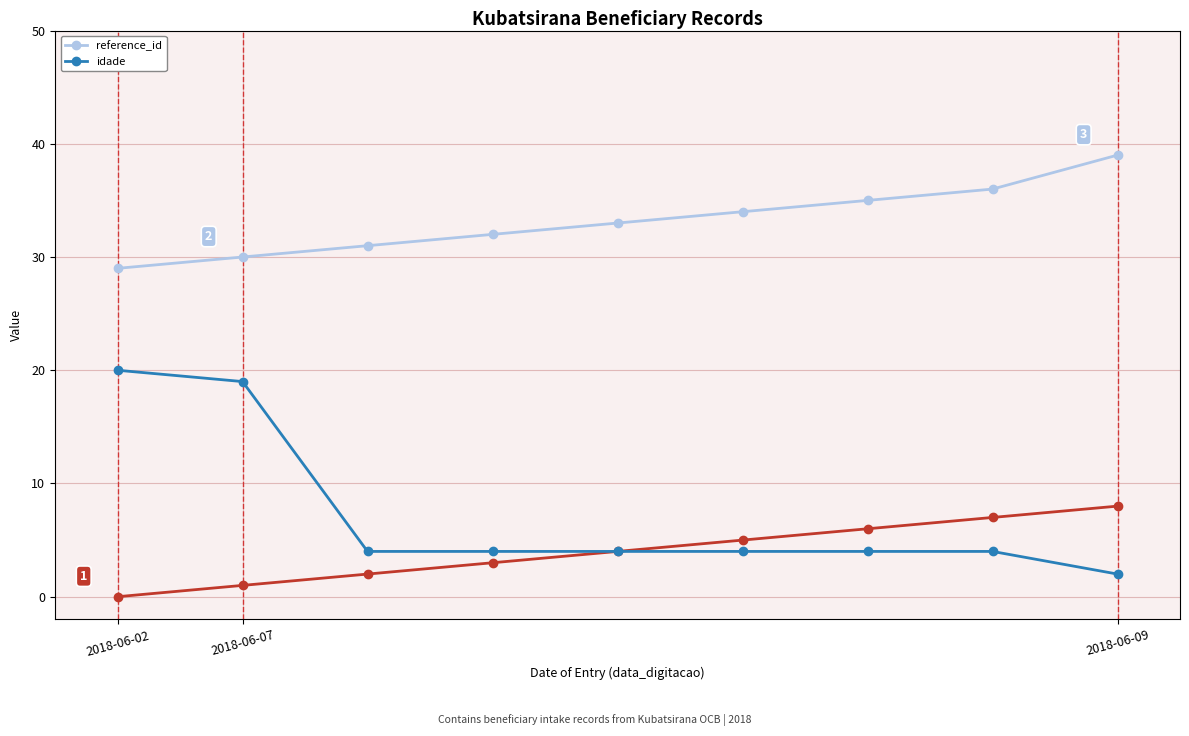

At which label does reference_id first exceed 33?

5